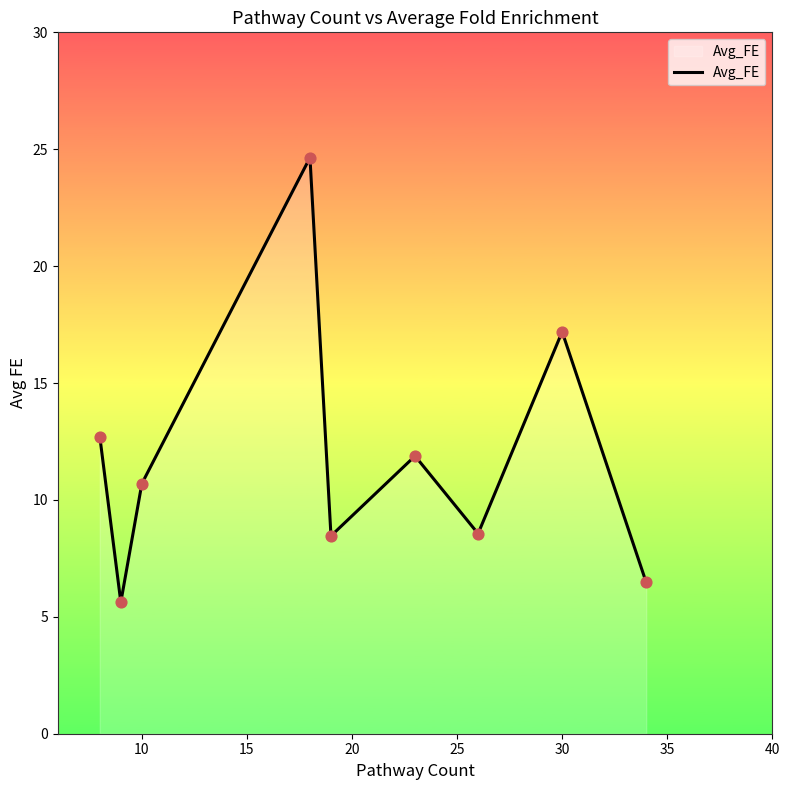

What is the difference between the maximum and minimum values?

19.0